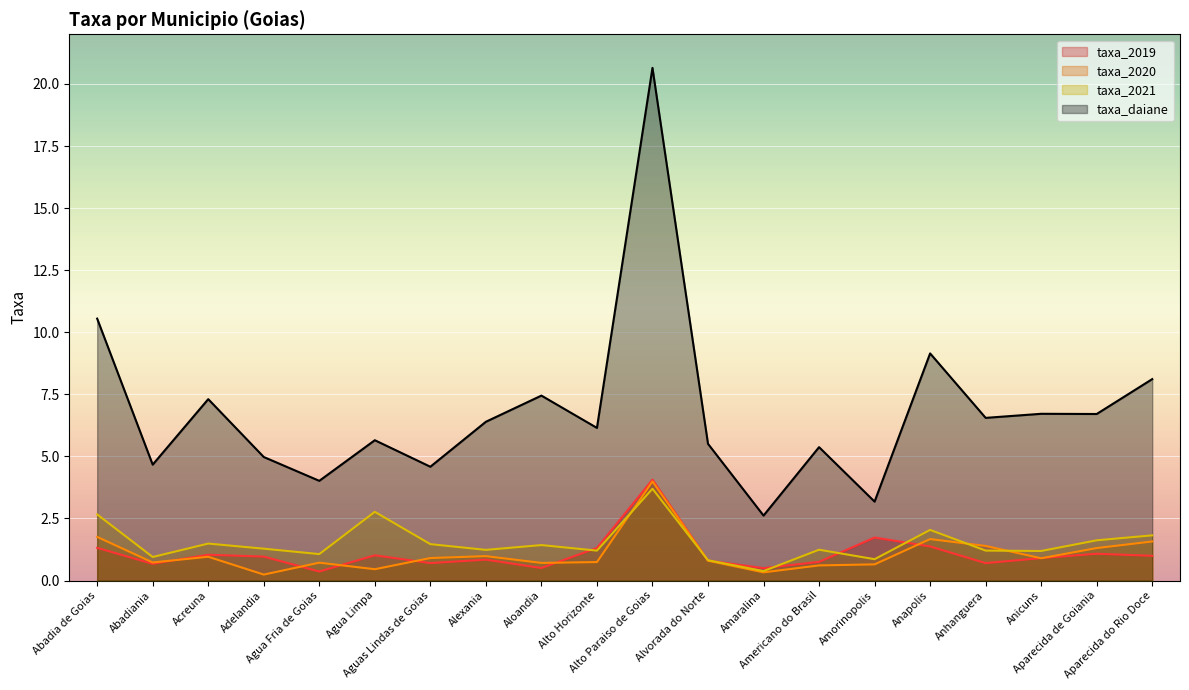

How many lines are shown in the chart?

4